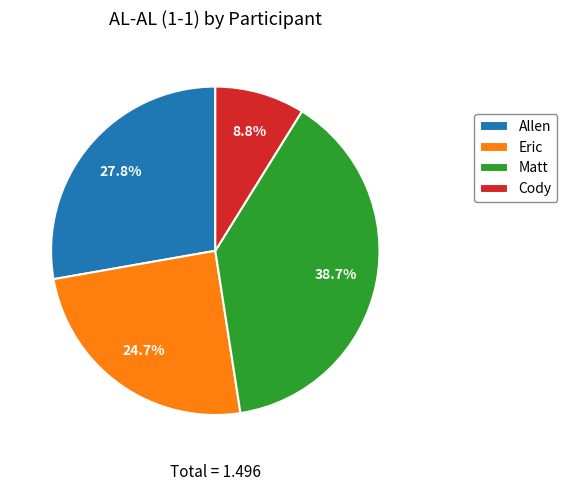

What percentage is the Allen slice, to the nearest percent?

28%